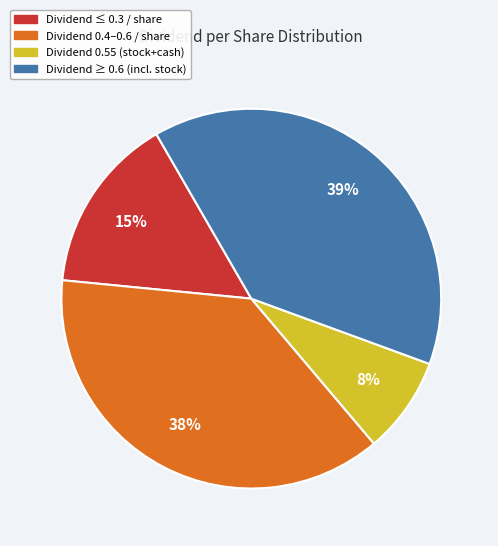

To the nearest percent, what is the difference between the largest and smallest slice percentages?

31%